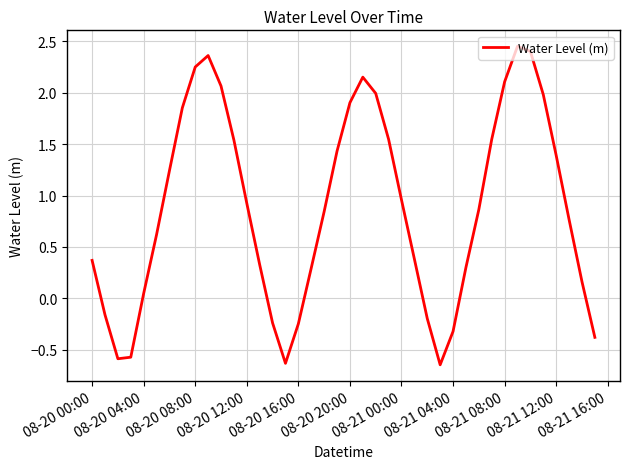

What is the difference between the maximum and minimum values?

3.1